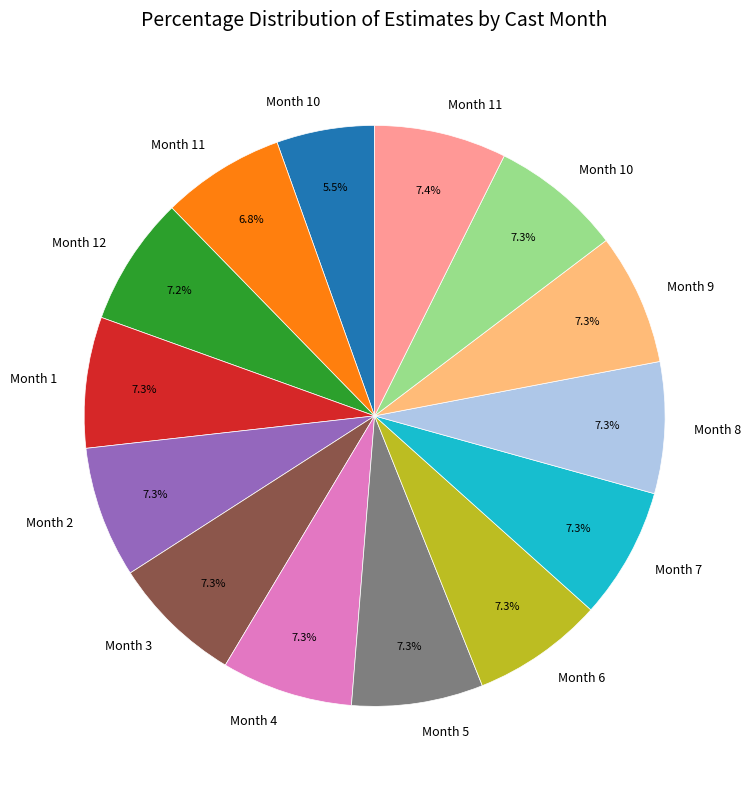

Is there a majority slice in this chart?

No